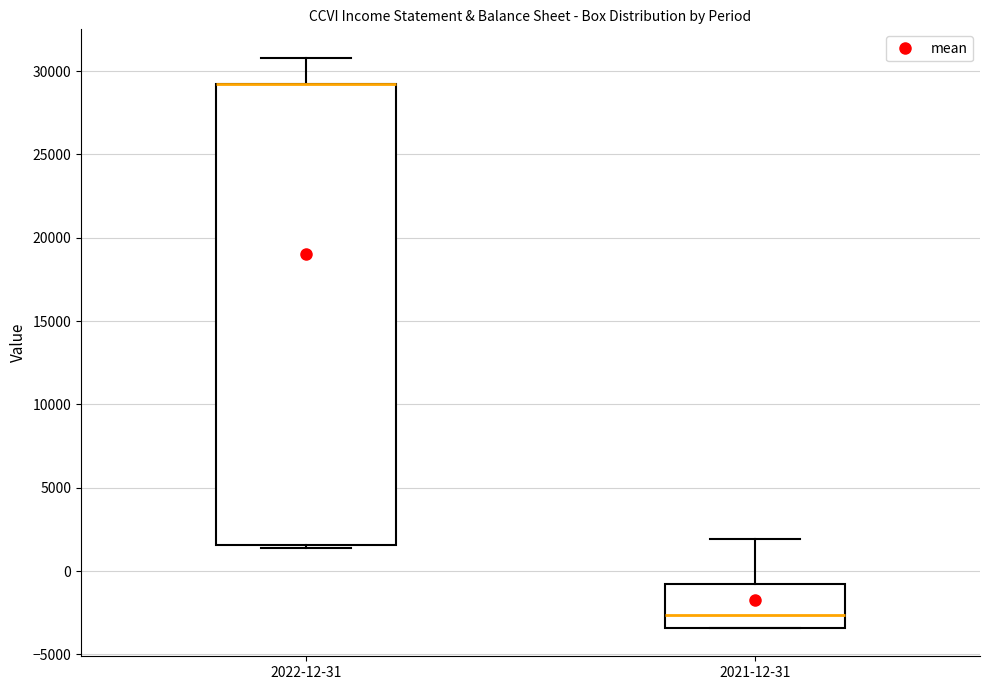

Where does the median line of the box for 2021-12-31 sit on the y-axis? The values are not printed on the chart, so give them approximately, as read against the axis.

-2500